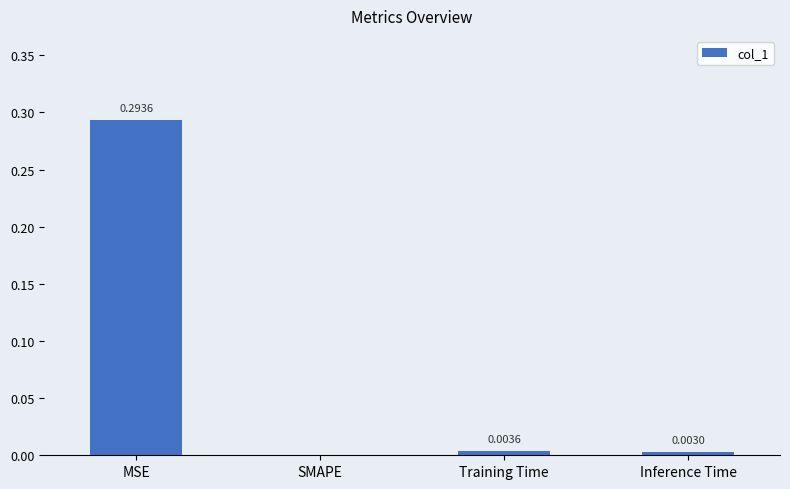

Between MSE and SMAPE, which is larger?

MSE